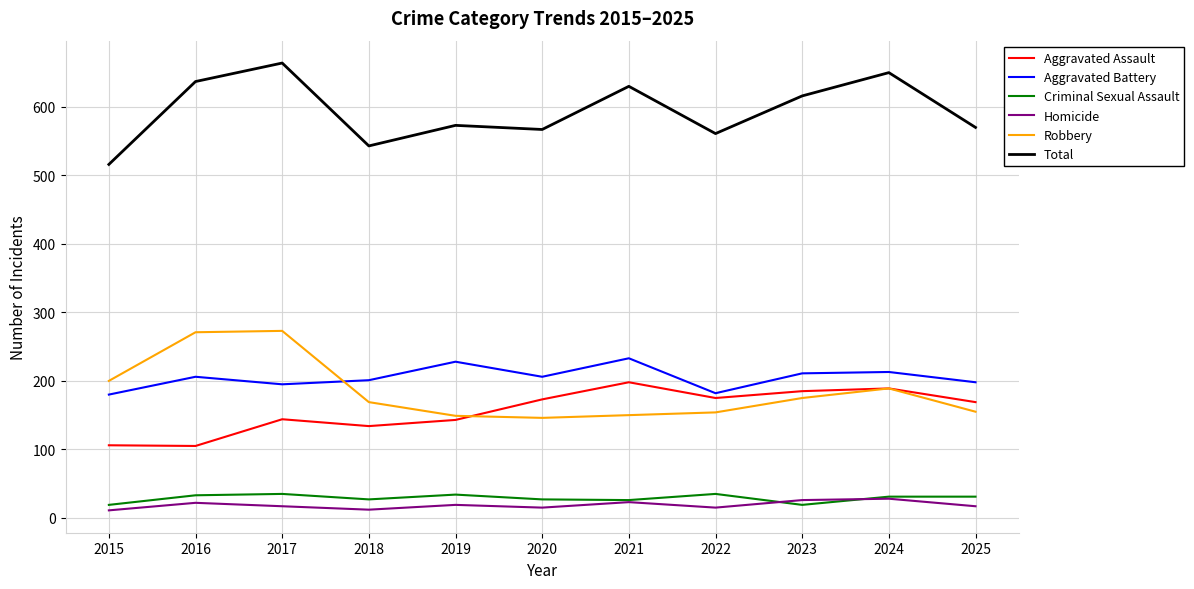

What is the difference between the highest and lowest values at 2024?

622